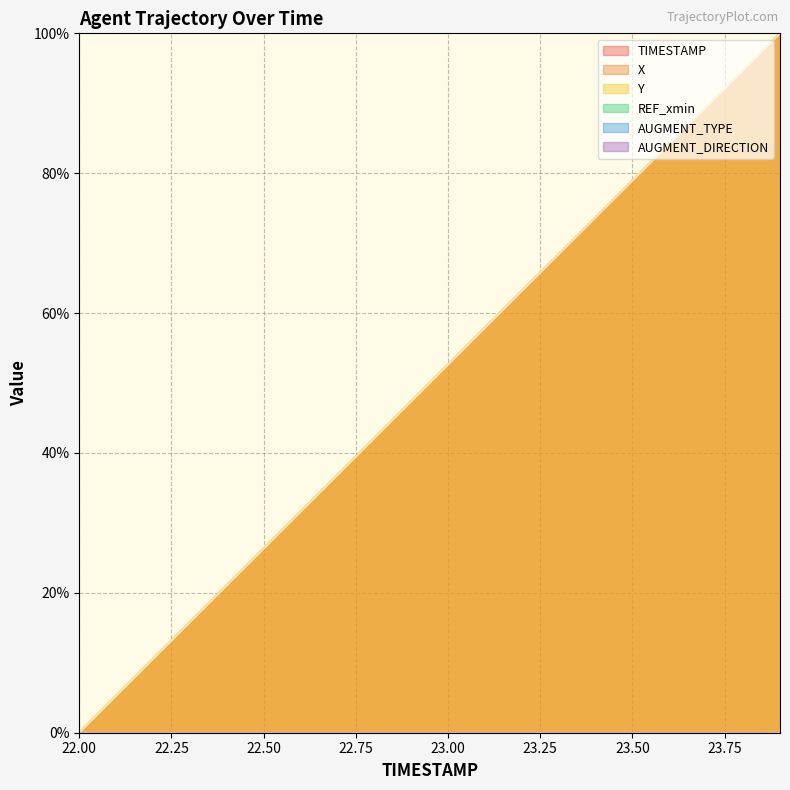

What is the value of the X point at the 10th from the left?

47.3